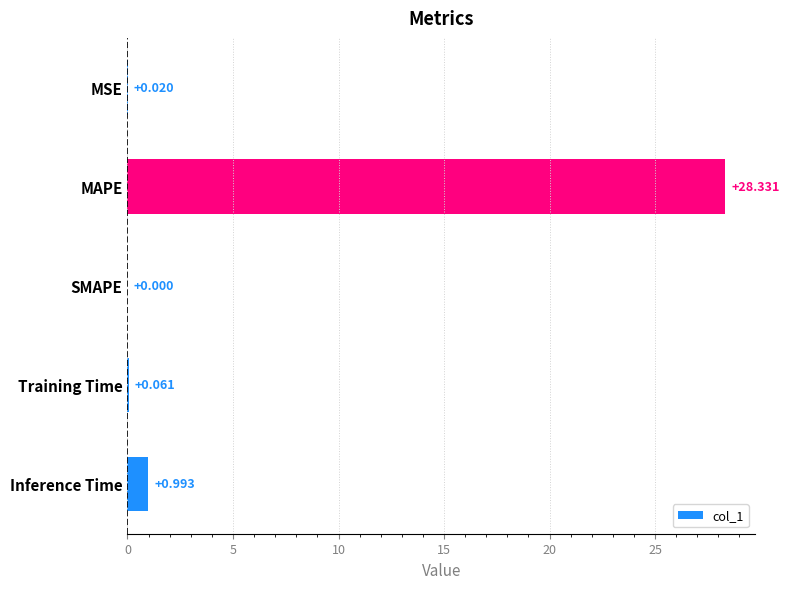

At which label is the value closest to 14?

Inference Time